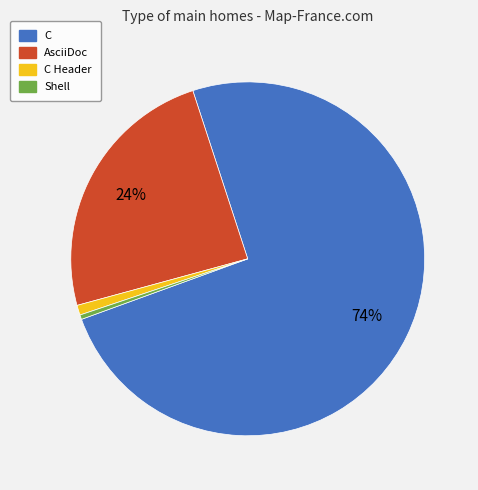

Is there a majority slice in this chart?

Yes